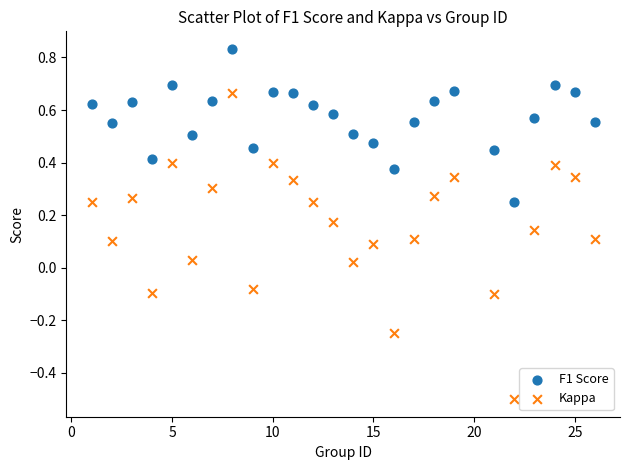

Across all data points, what is the range of Y values (max minus min)?

1.3